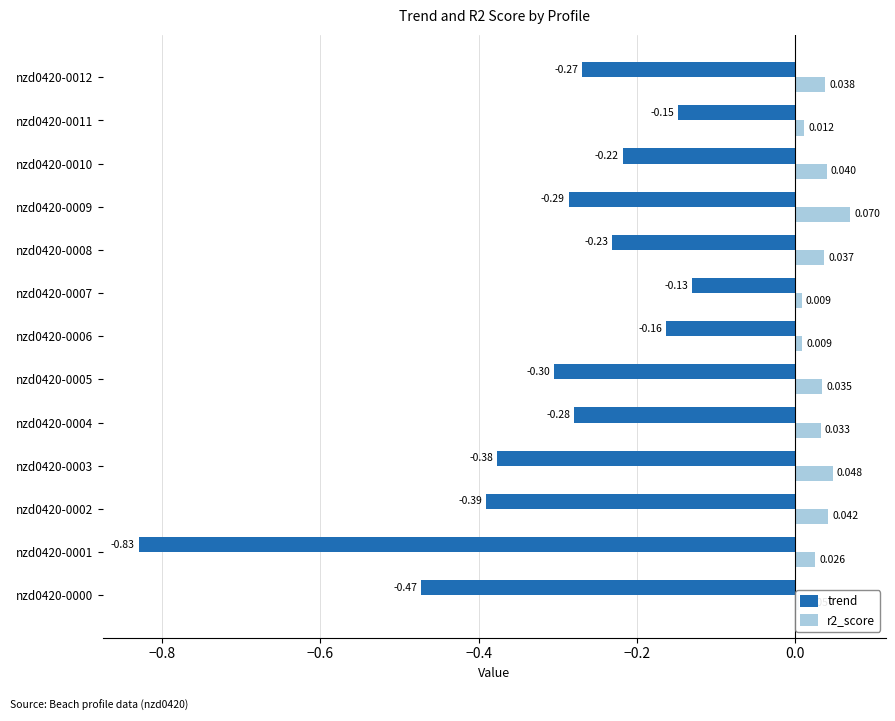

Rank the series by their maximum value, from highest to lowest.

r2_score, trend